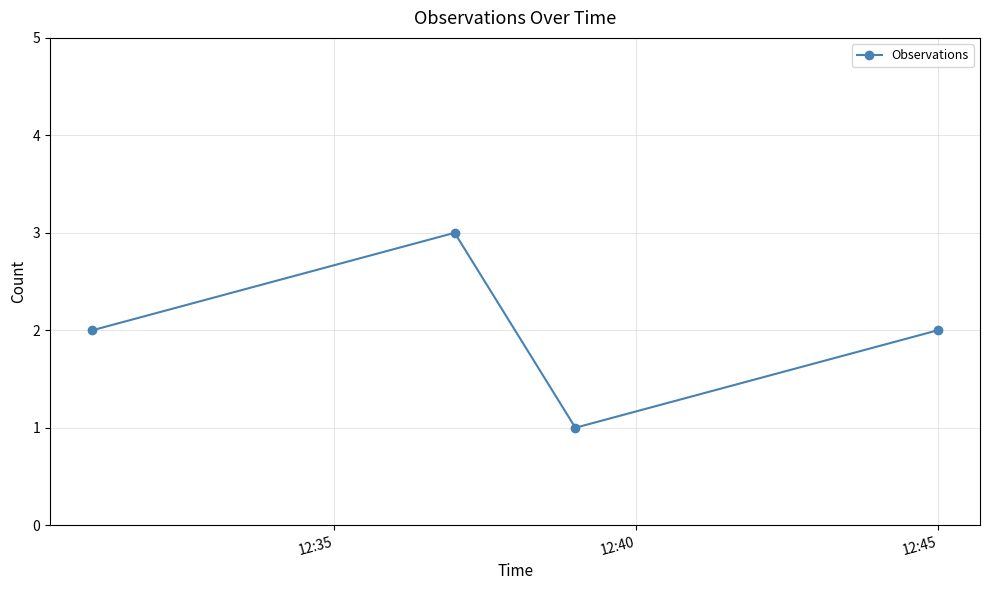

How many lines are shown in the chart?

1